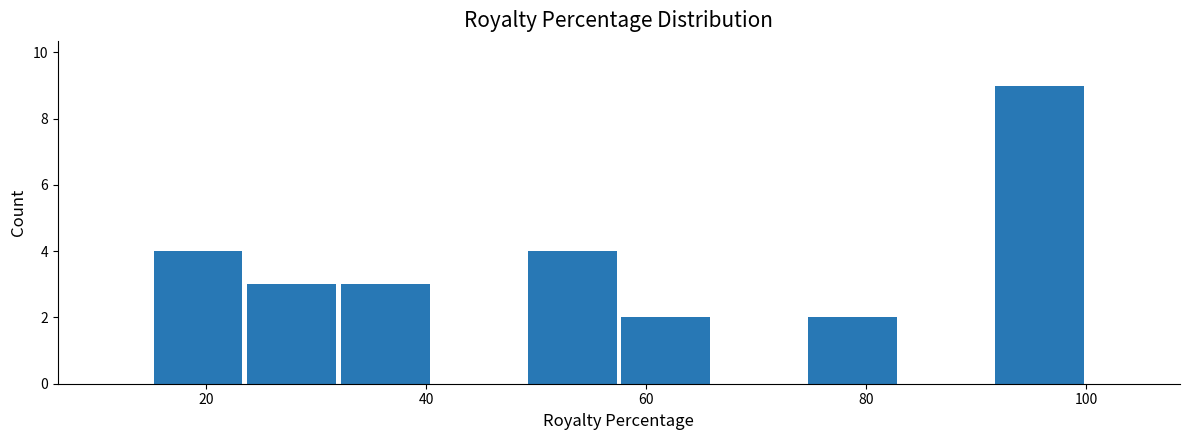

Over which range of the x-axis is the bar tallest?

91.5 to 100.0